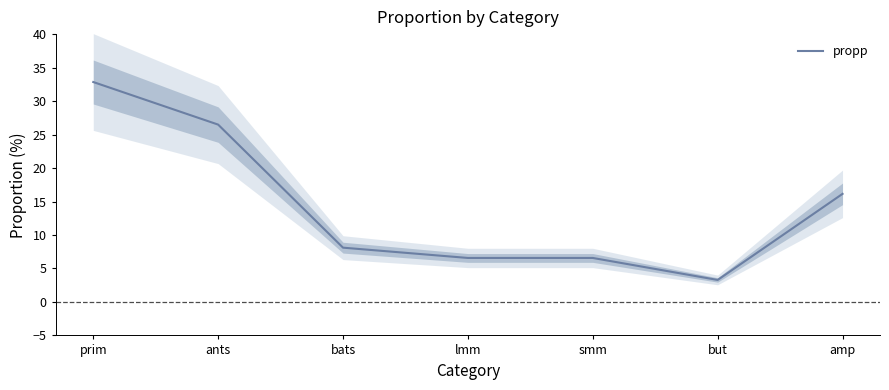

Reading left to right, transcribe all the data shown in this chart.

32.8	26.5	8.1	6.6	6.6	3.3	16.1